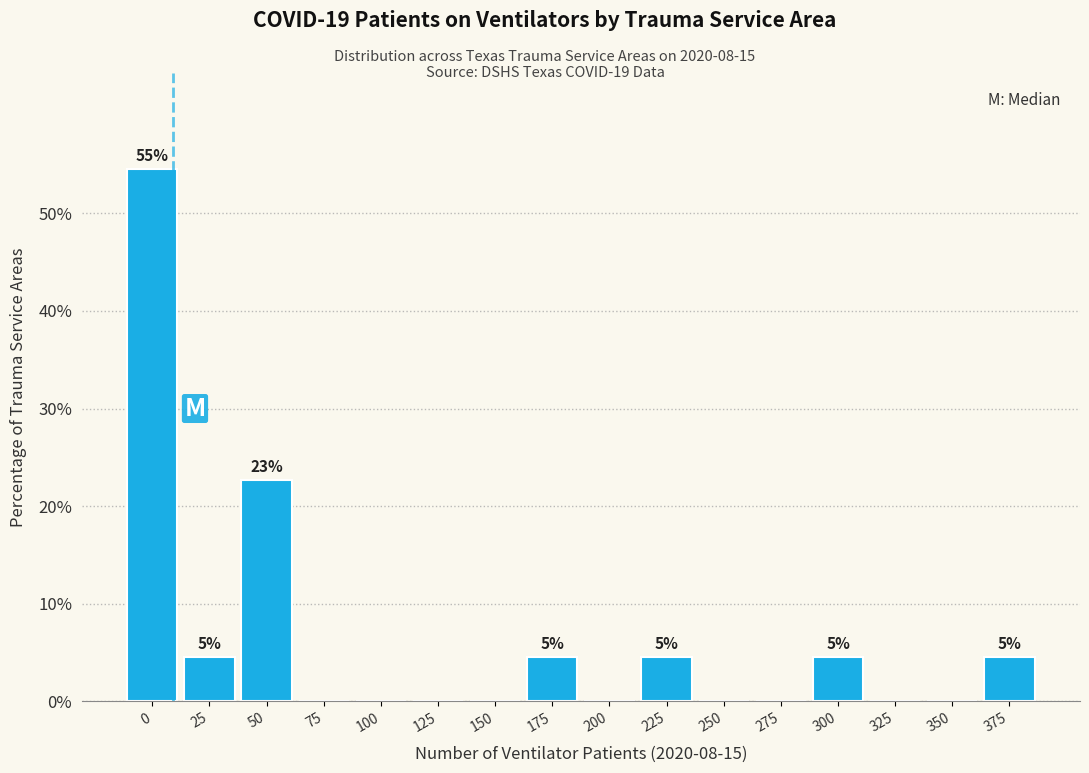

Reading left to right, list all the values displayed in this chart.

0=54.5	25=4.5	50=22.7	75=0.0	100=0.0	125=0.0	150=0.0	175=4.5	200=0.0	225=4.5	250=0.0	275=0.0	300=4.5	325=0.0	350=0.0	375=4.5